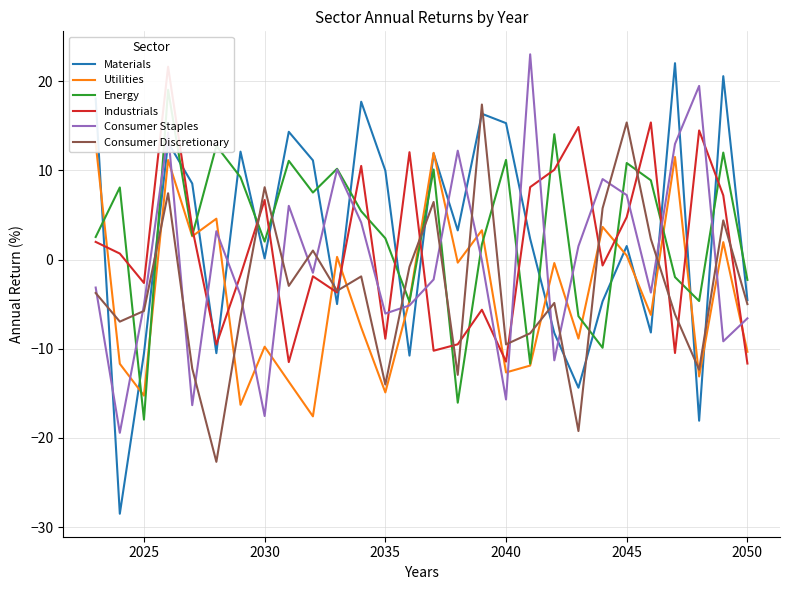

Which series ends up on top after the final intersection of Energy and Industrials?

Energy